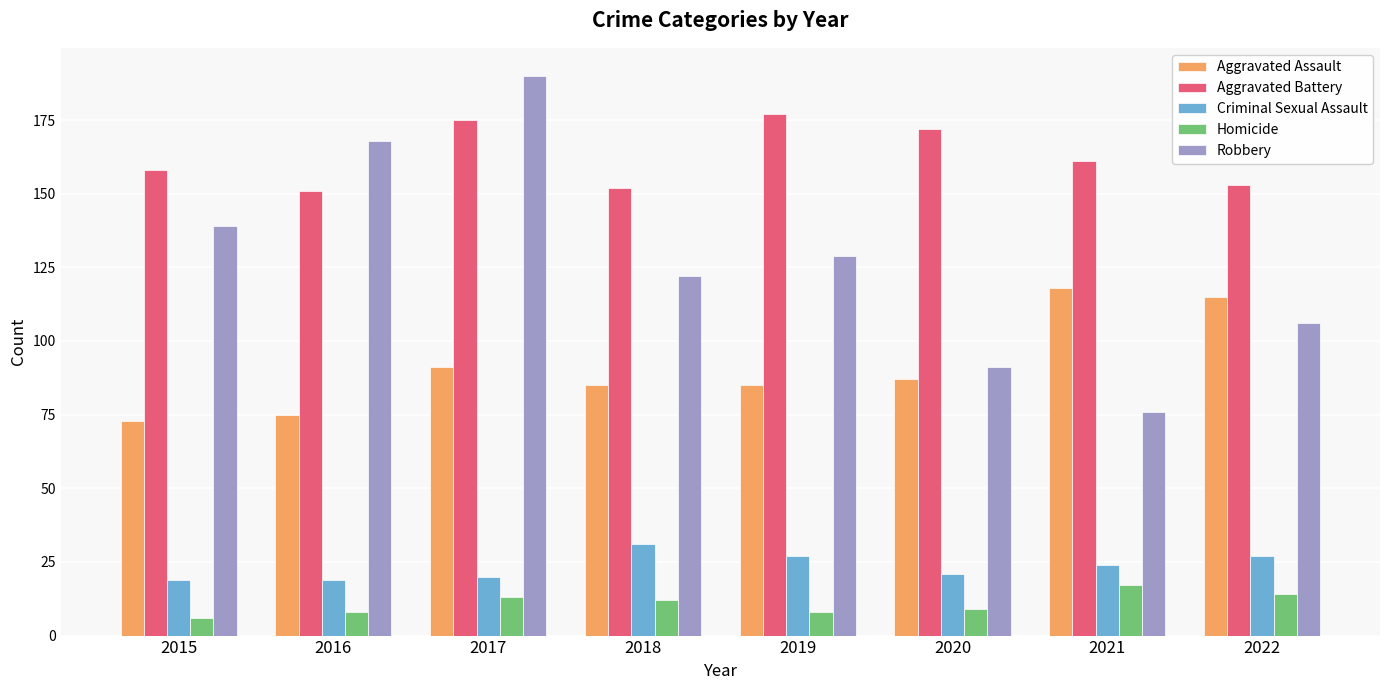

What is the difference between the Aggravated Battery values at 2018 and 2022?

1